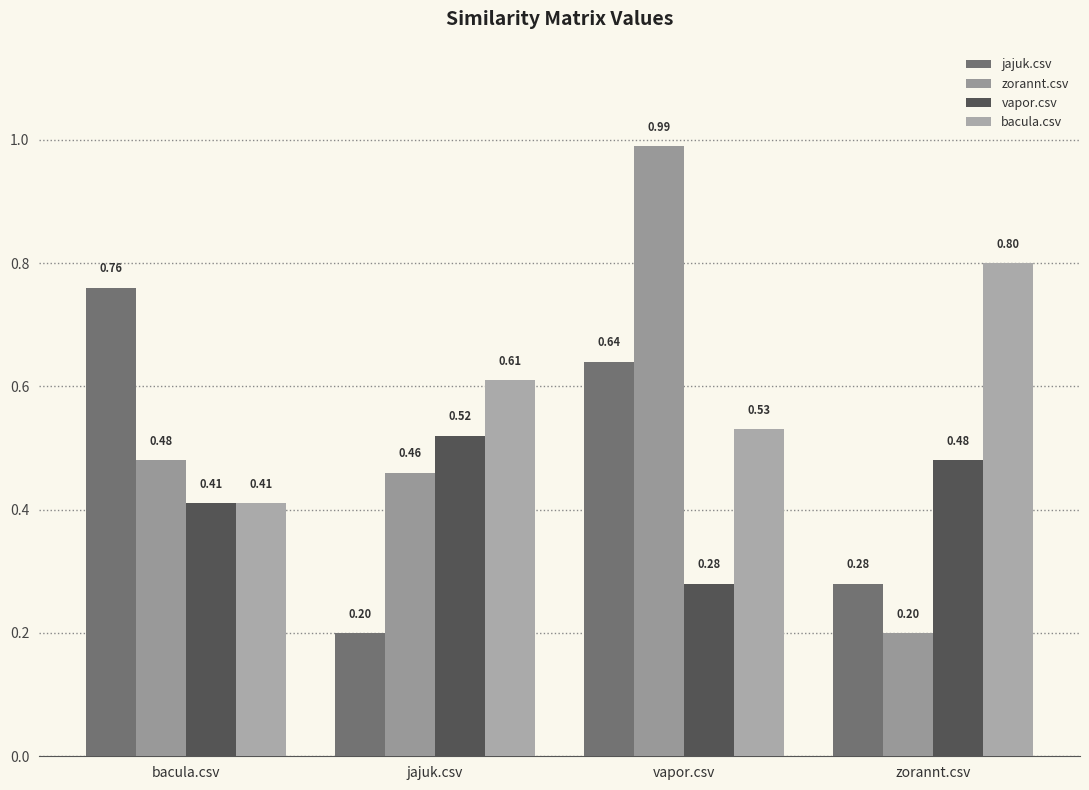

What is the minimum value shown in the chart?

0.2